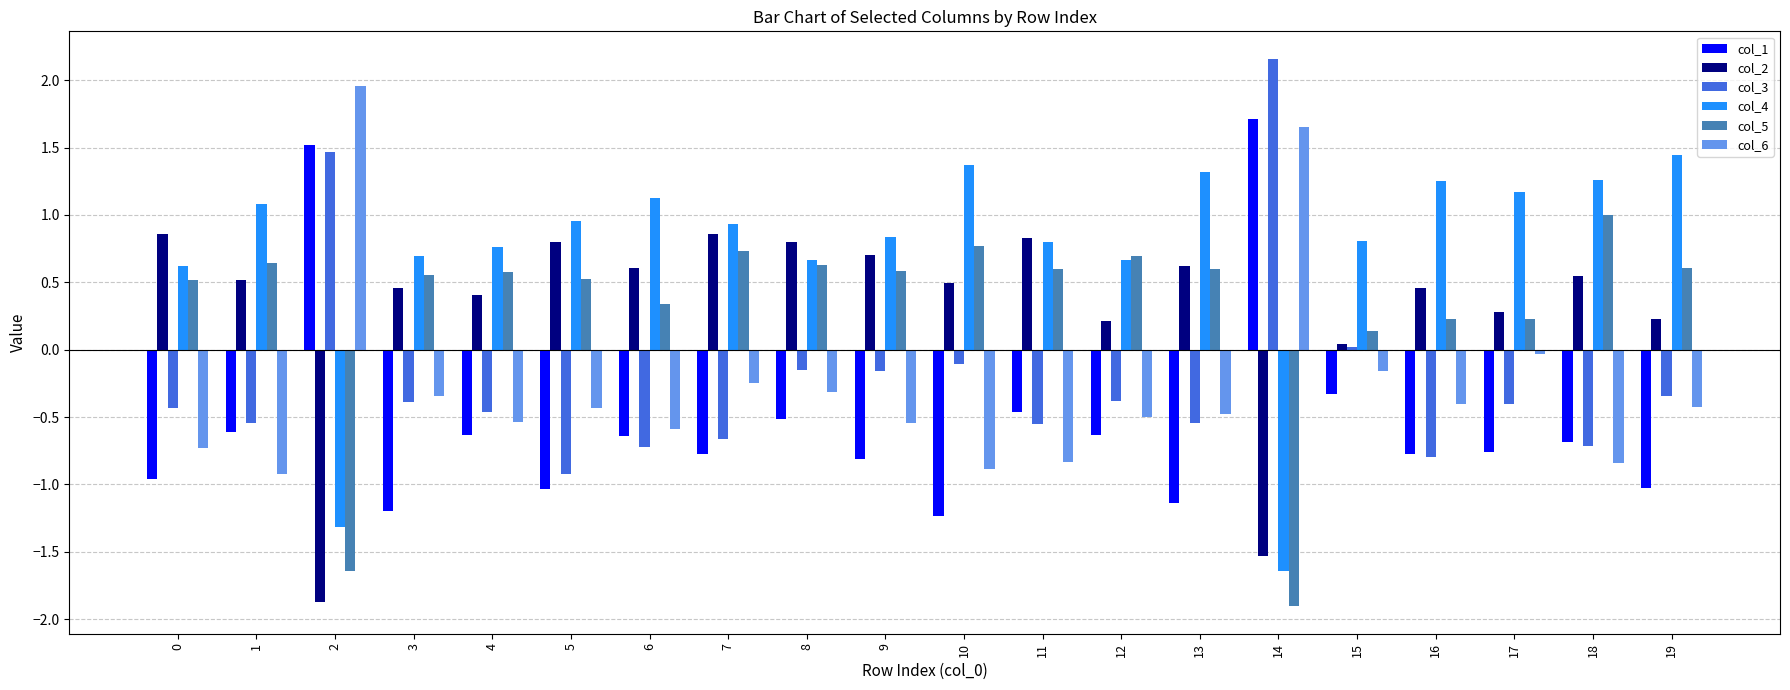

Which series changed the most between 13 and 19?

col_2